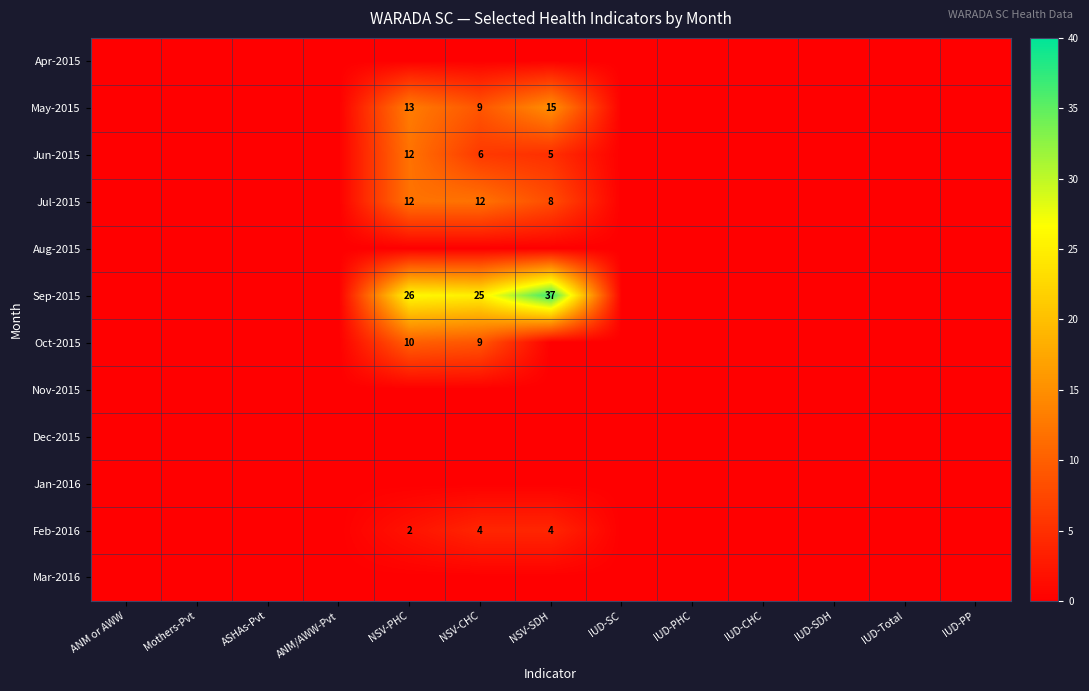

True or false: Feb-2016 has a value of 2 at NSV-PHC.

True